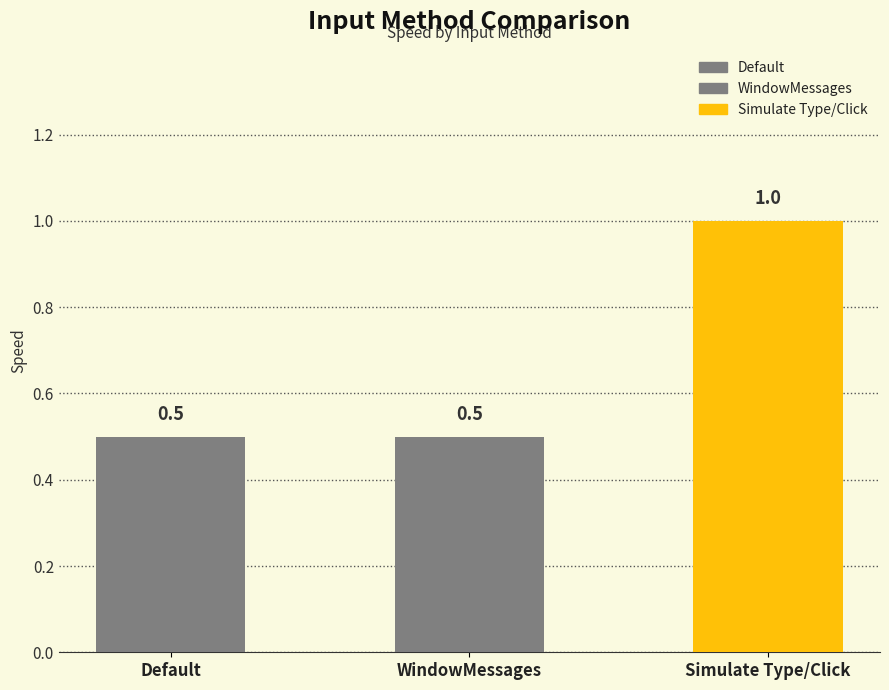

What is the label of the 3rd bar from the right?

Default